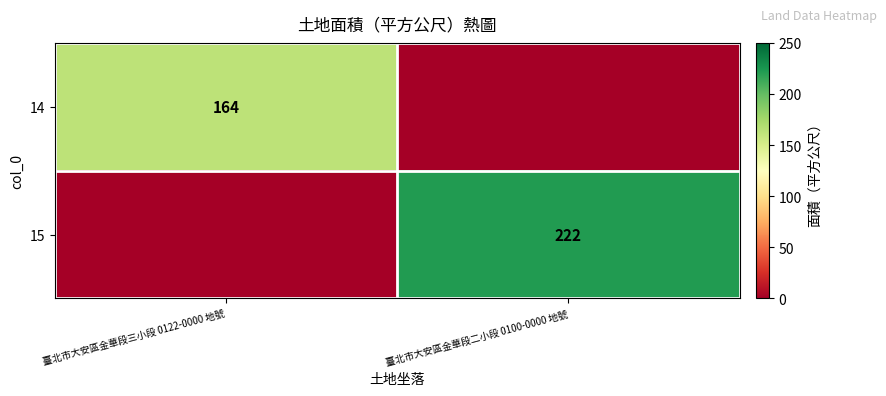

The 14 series shows 164 at 臺北市大安區金華段三小段 0122-0000 地號. True or false?

True